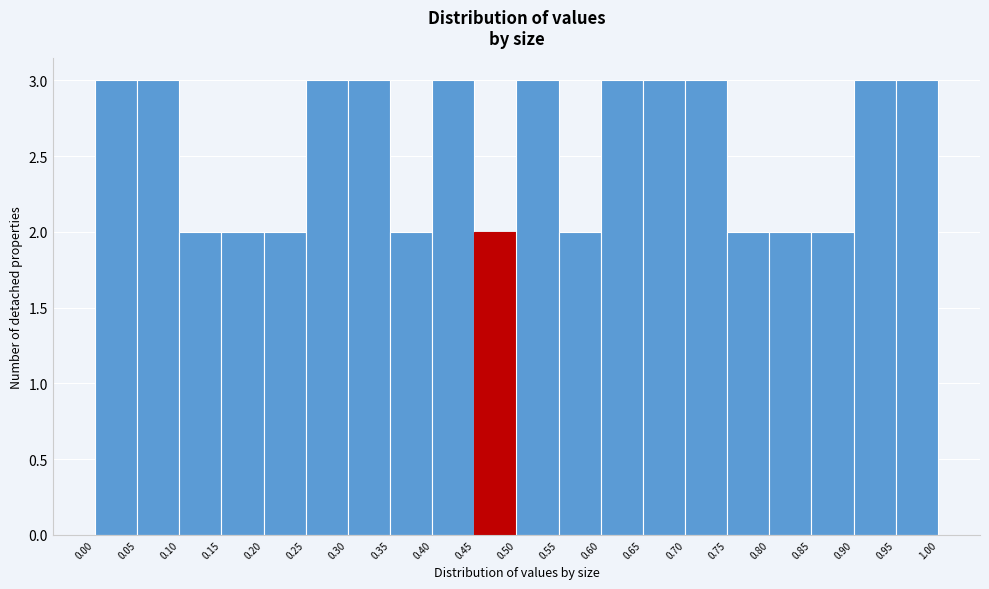

Reading left to right, transcribe this chart: for each bar, give the range it covers on the x-axis and its height. The values are not printed on the chart, so give them approximately, as read against the axis.

0.00 to 0.05: 3
0.05 to 0.10: 3
0.10 to 0.15: 2
0.15 to 0.20: 2
0.20 to 0.25: 2
0.25 to 0.30: 3
0.30 to 0.35: 3
0.35 to 0.40: 2
0.40 to 0.45: 3
0.45 to 0.50: 2
0.50 to 0.55: 3
0.55 to 0.60: 2
0.60 to 0.65: 3
0.65 to 0.70: 3
0.70 to 0.75: 3
0.75 to 0.80: 2
0.80 to 0.85: 2
0.85 to 0.90: 2
0.90 to 0.95: 3
0.95 to 1.00: 3